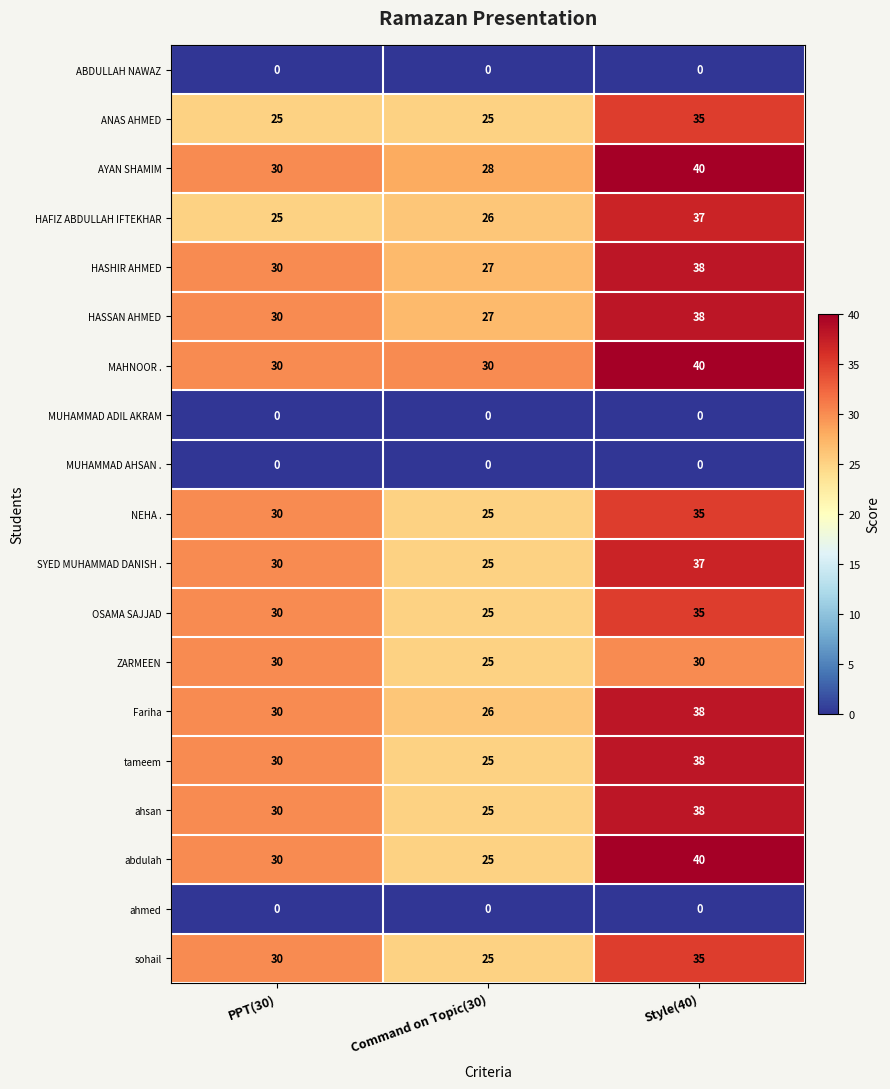

What is the maximum value for HASHIR AHMED?

38